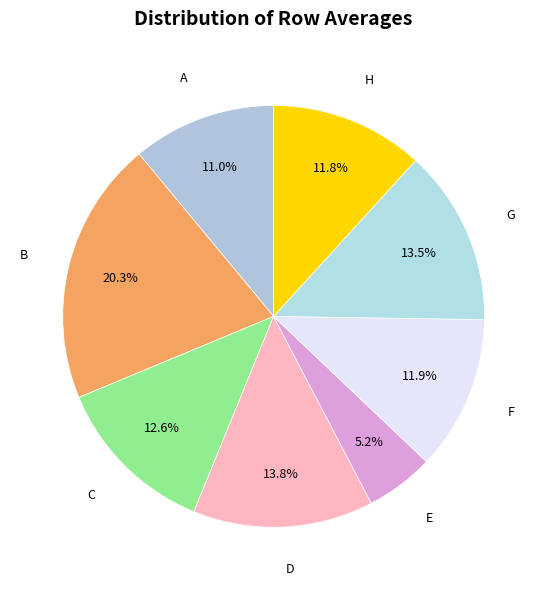

Count the number of slices in the pie.

8